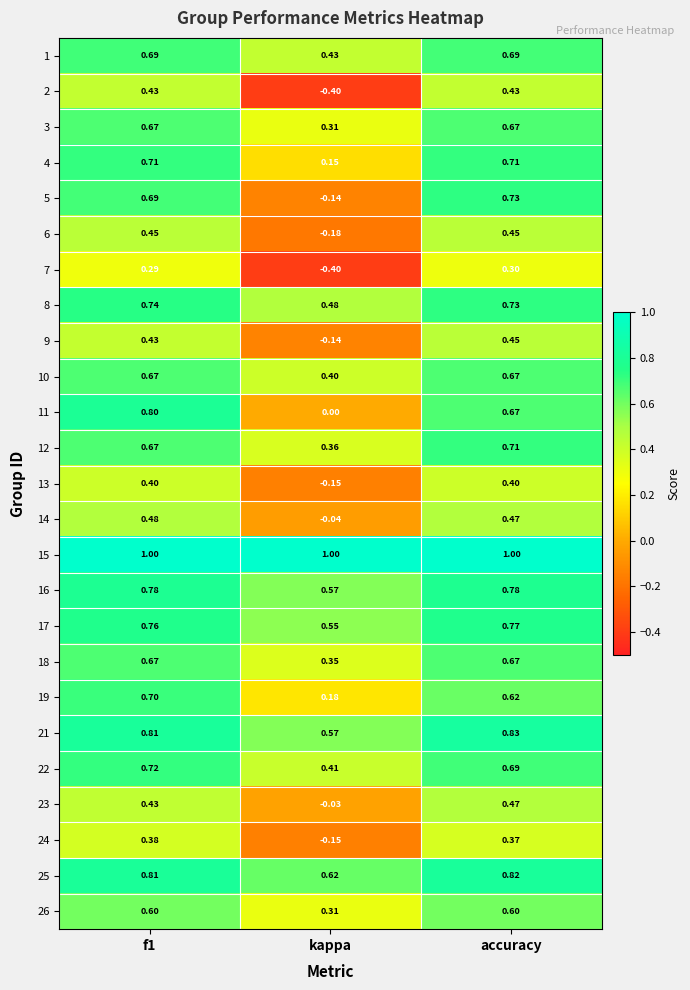

Where is 8 nearest to the value 0?

kappa